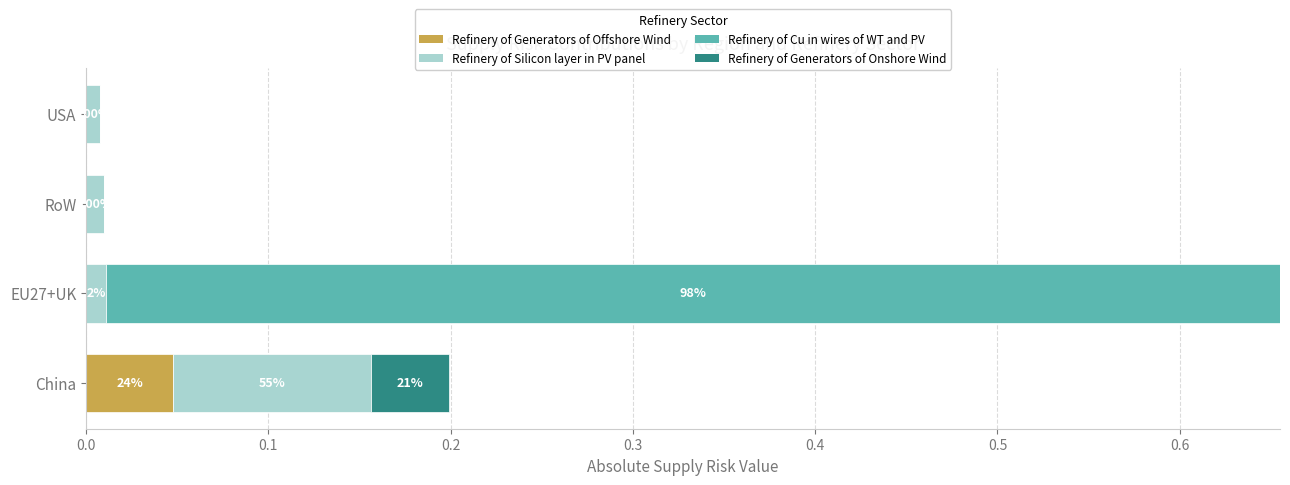

At which label does Refinery of Generators of Offshore Wind reach its peak?

China